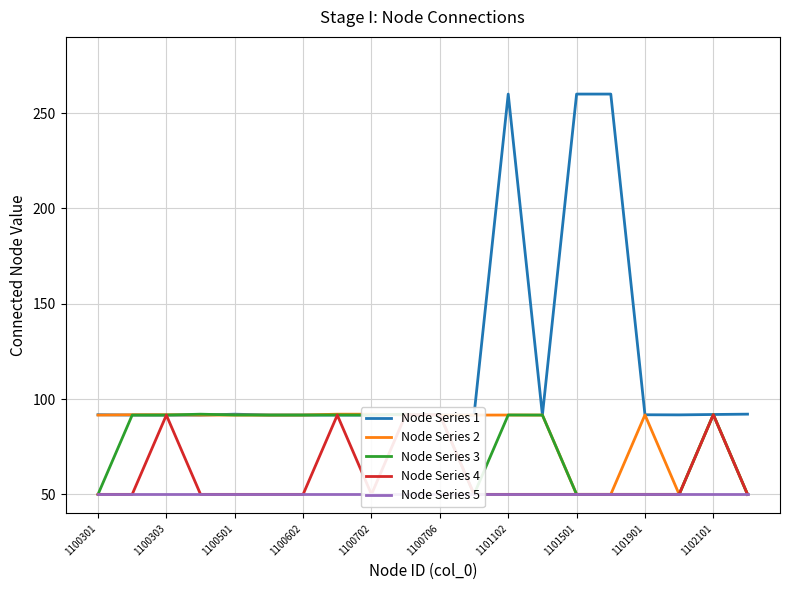

Rank the series by their maximum value, from highest to lowest.

Node Series 1, Node Series 2, Node Series 3, Node Series 4, Node Series 5